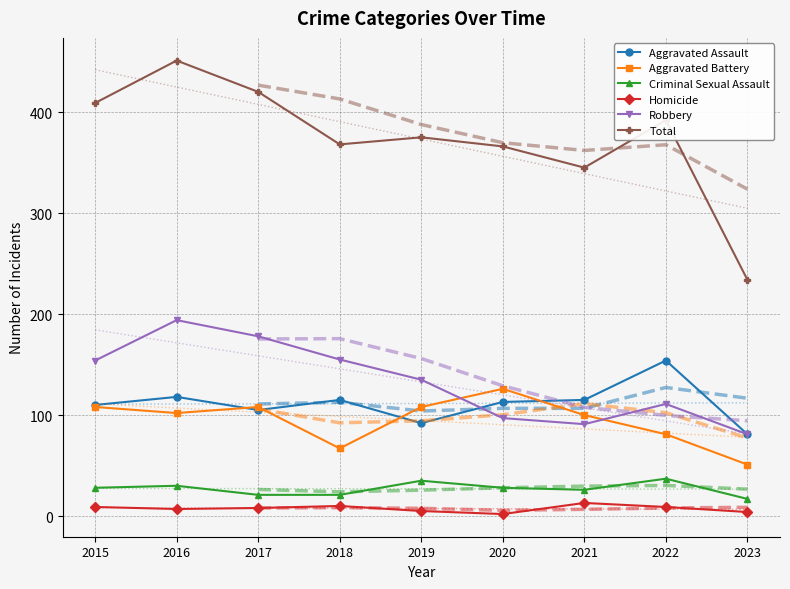

Where is the first local minimum for Robbery?

2021